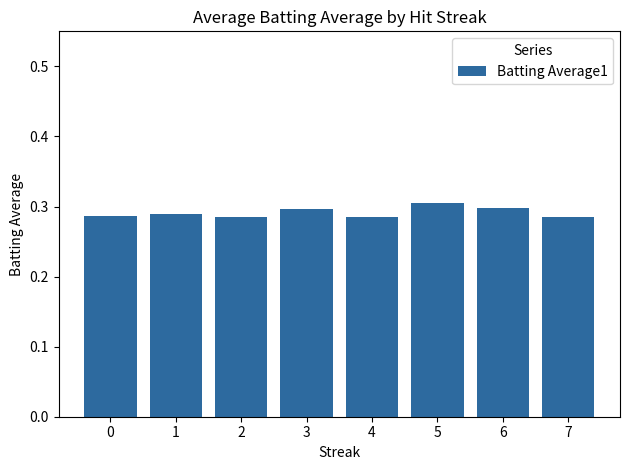

True or false: the data shows 0.3 at 2.

True